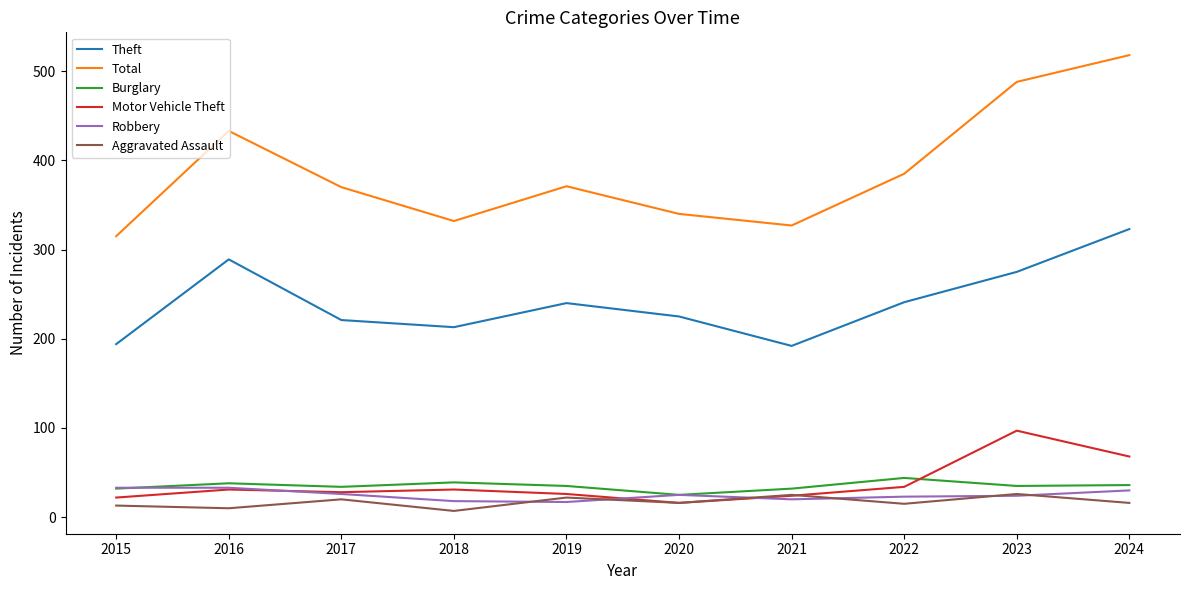

What is the lowest value of the Robbery series?

17